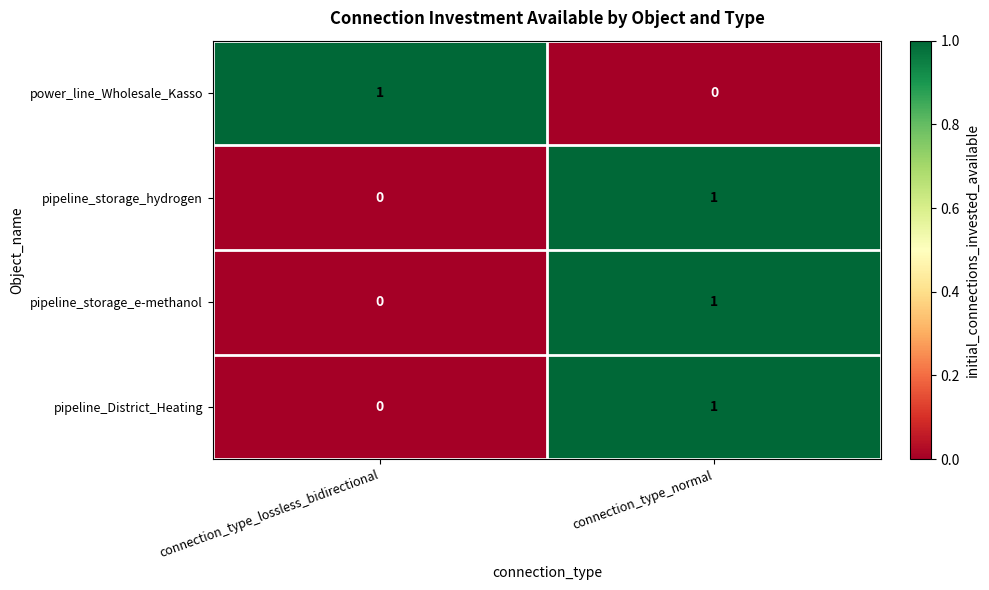

At which category is the sum across all series the highest?

connection_type_normal